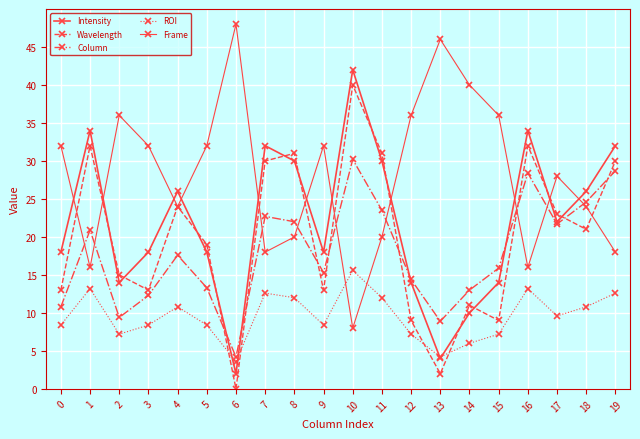

Reading left to right, list all the values displayed in this chart.

Intensity: 18.0	34.0	14.0	18.0	26.0	18.0	2.0	32.0	30.0	18.0	42.0	30.0	14.0	4.0	10.0	14.0	34.0	22.0	26.0	32.0
Wavelength: 13.0	32.0	15.0	13.0	24.0	19.0	0.0	30.0	31.0	13.0	40.0	31.0	9.0	2.0	11.0	9.0	32.0	23.0	21.0	30.0
Column: 10.8	20.9	9.4	12.3	17.6	13.3	4.2	22.7	22.0	15.3	30.2	23.5	14.4	8.9	13.0	15.9	28.4	21.7	24.6	28.7
ROI: 8.4	13.2	7.2	8.4	10.8	8.4	3.6	12.6	12.0	8.4	15.6	12.0	7.2	4.2	6.0	7.2	13.2	9.6	10.8	12.6
Frame: 32.0	16.0	36.0	32.0	24.0	32.0	48.0	18.0	20.0	32.0	8.0	20.0	36.0	46.0	40.0	36.0	16.0	28.0	24.0	18.0